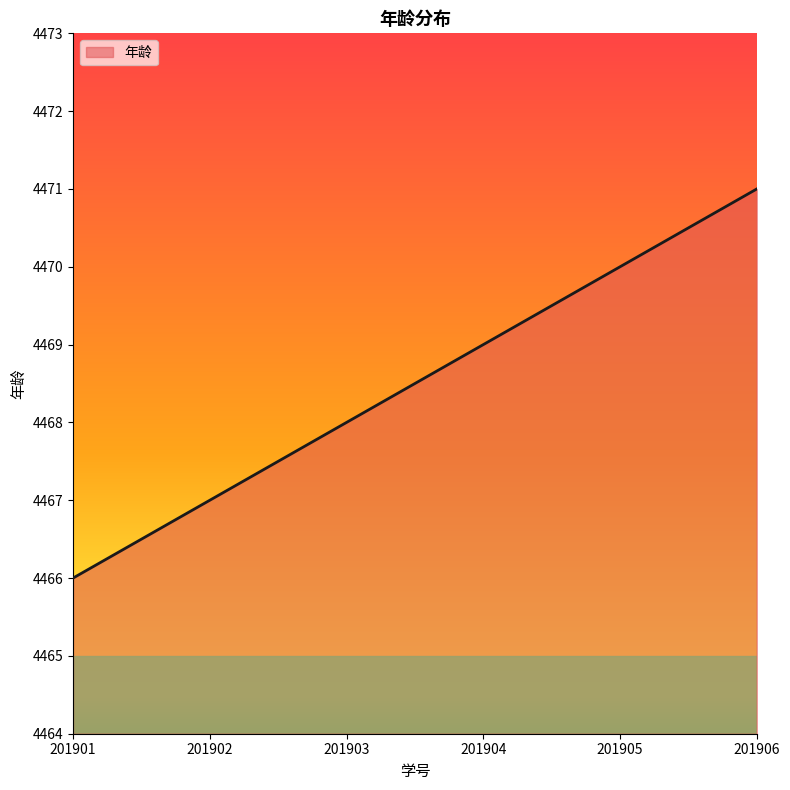

Read the value at 201901.

4466